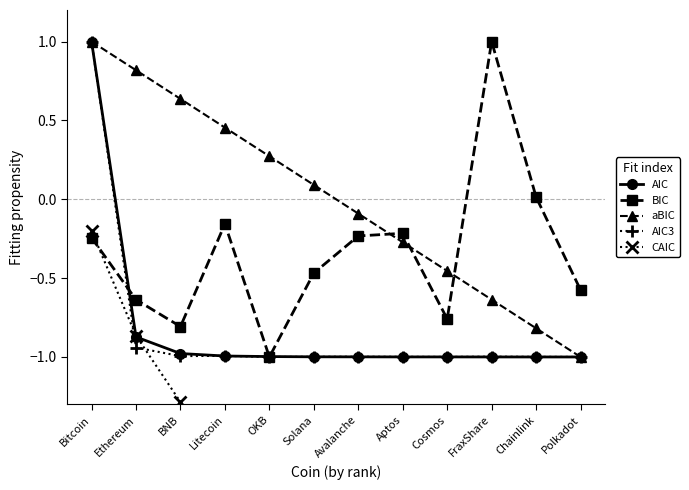

Which series has the largest total across all categories?

aBIC